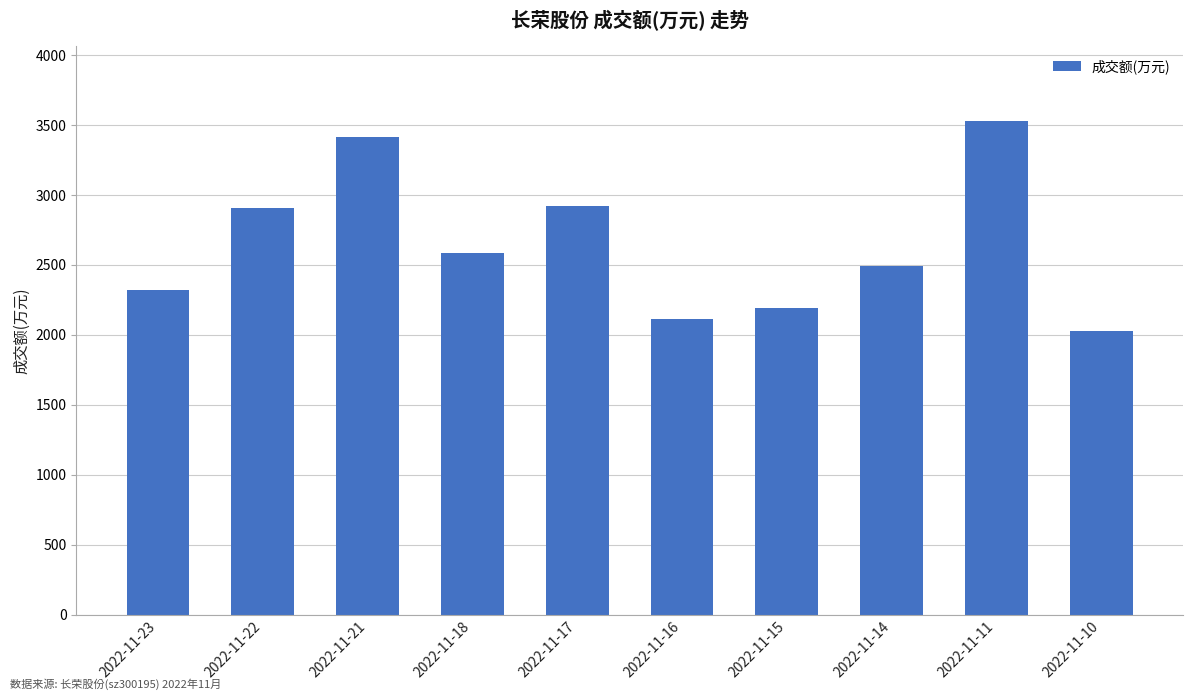

What is the value of the 3rd bar from the left?

3414